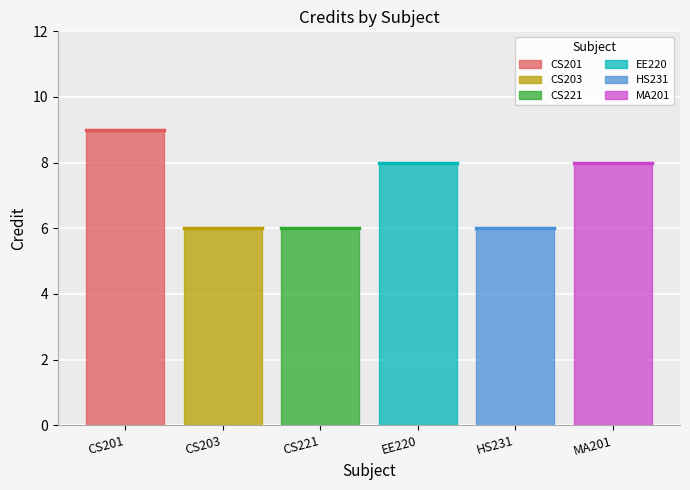

At which category does the chart reach its peak across all series?

CS201